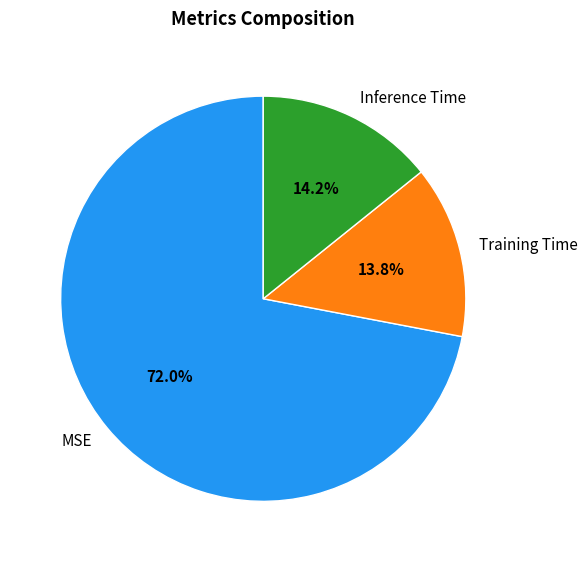

Between MSE and Inference Time, which is larger?

MSE